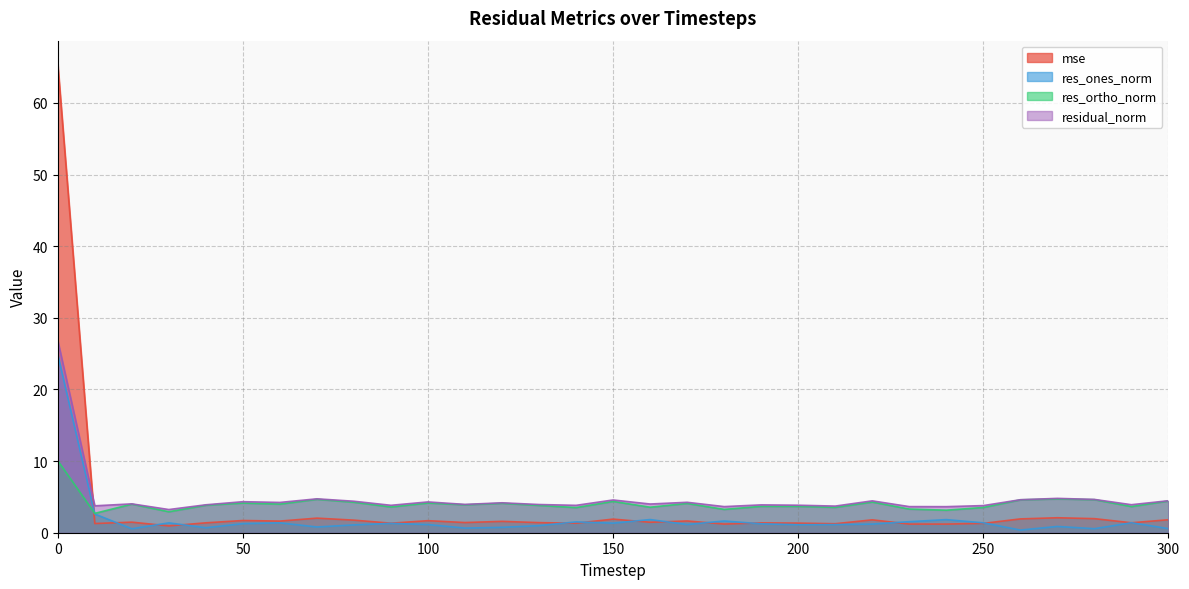

Rank the series by their average value, from highest to lowest.

residual_norm, res_ortho_norm, mse, res_ones_norm